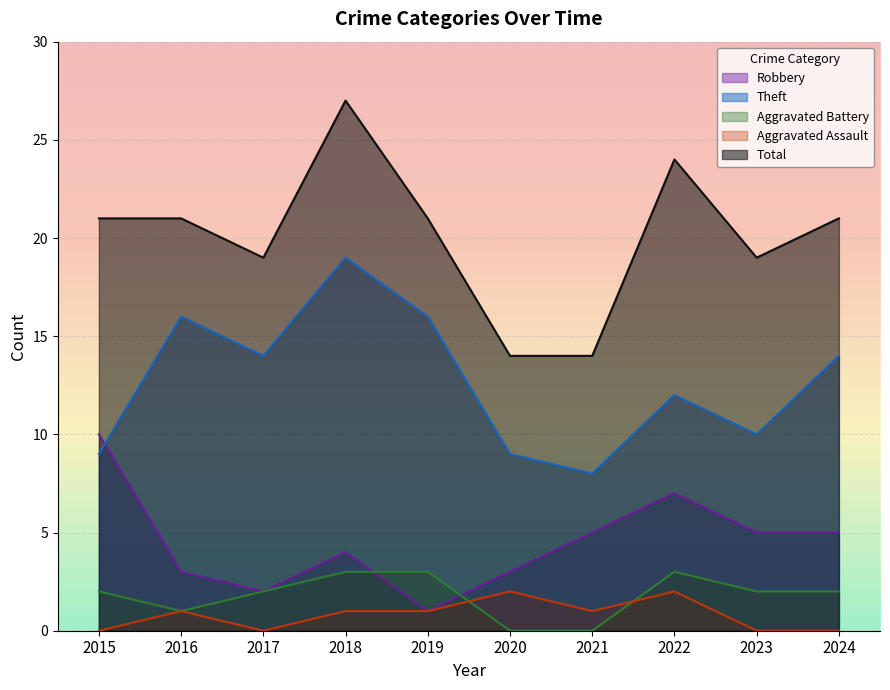

At which label is Aggravated Assault closest to 1?

2016